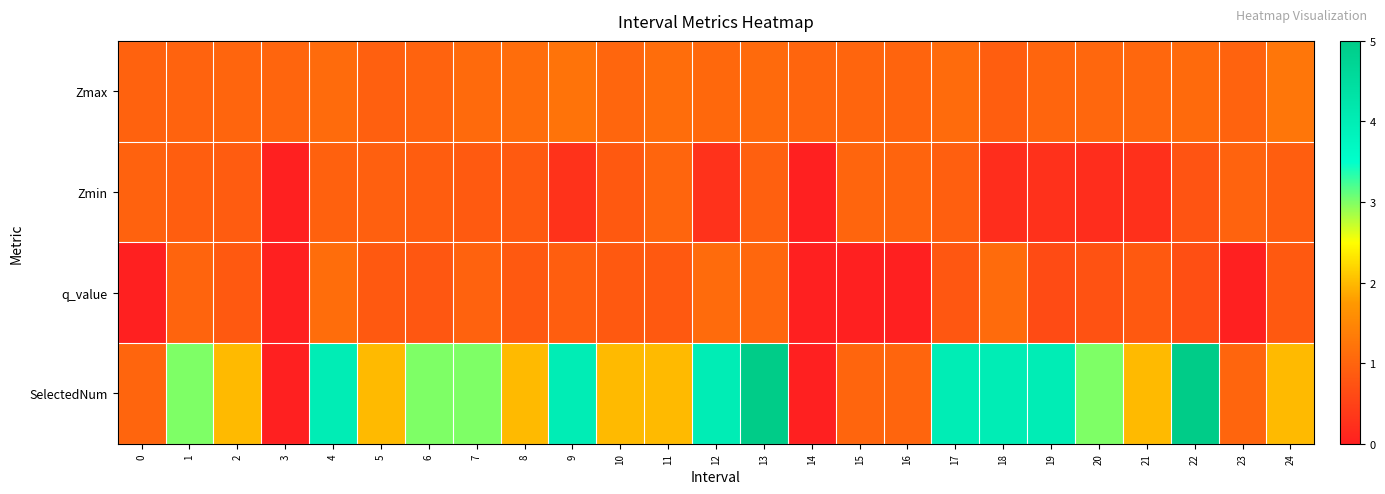

At how many categories does at least one series exceed 1?

20